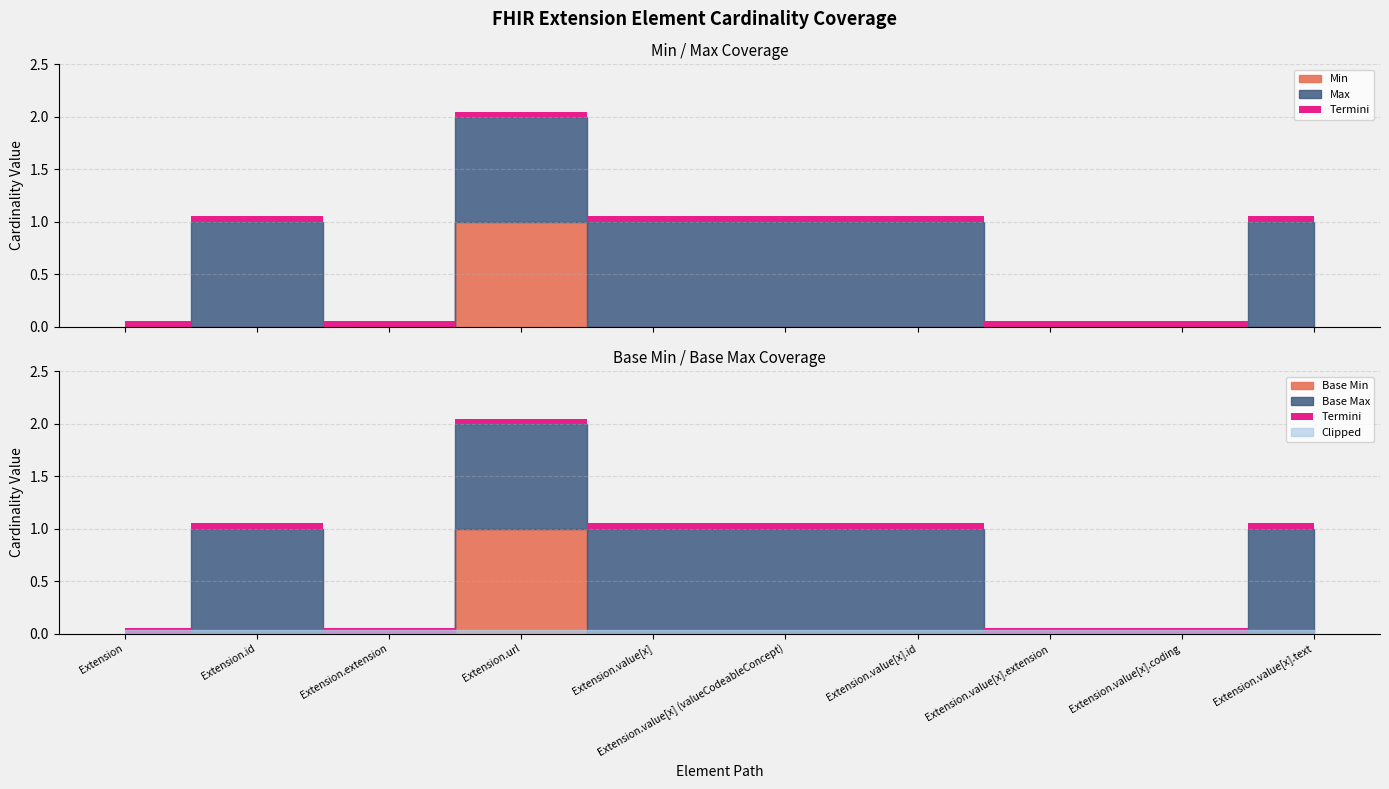

Reading left to right, extract all data points from this chart.

Min: 0	0	0	1	0	0	0	0	0	0
Base Min: 0	0	0	1	0	0	0	0	0	0